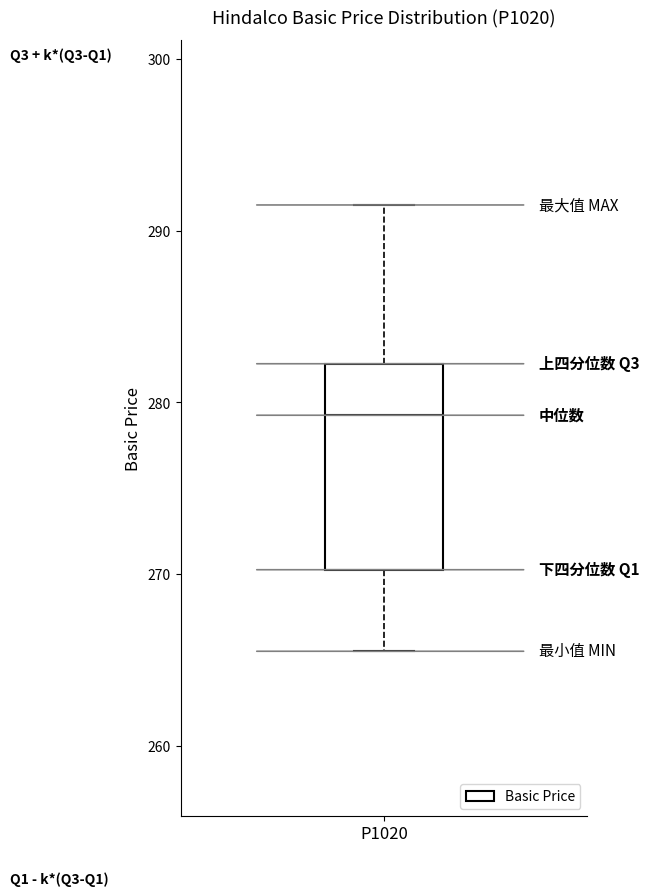

Where does the lower whisker of the box for P1020 end on the y-axis? The values are not printed on the chart, so give them approximately, as read against the axis.

266